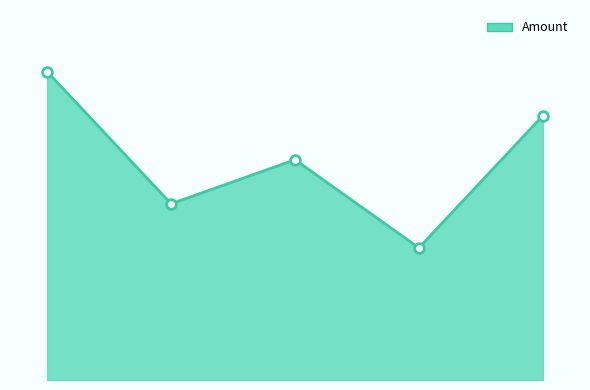

Is this an area chart (filled region under the line)?

Yes